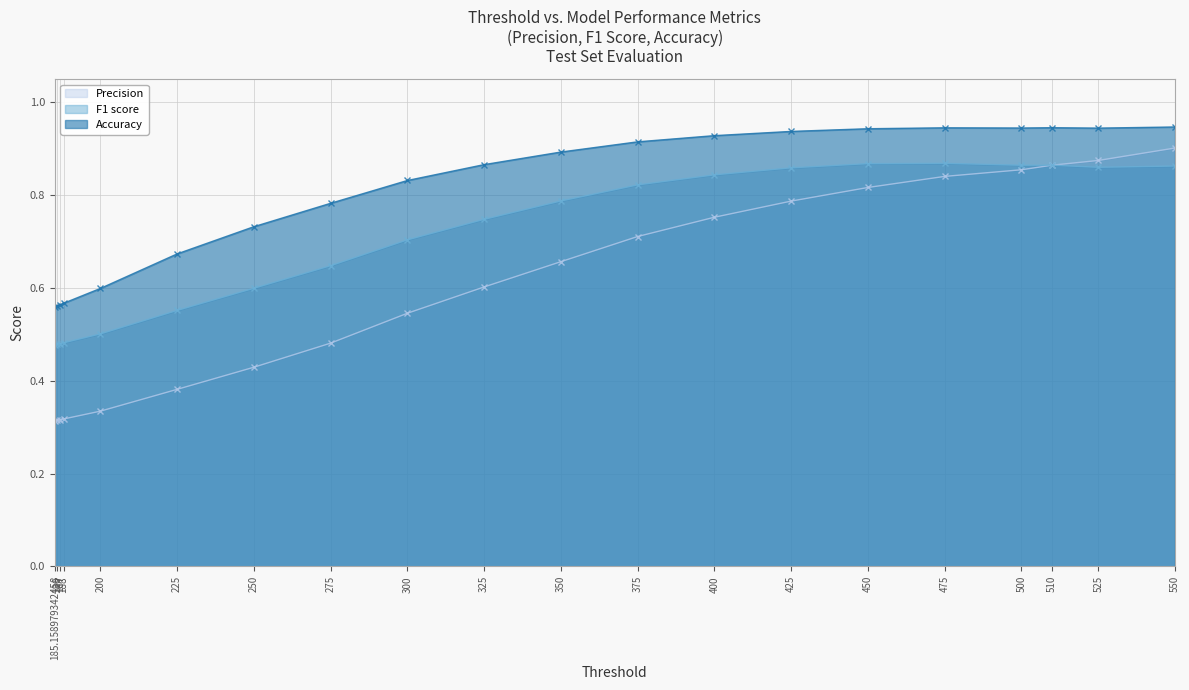

True or false: F1 score has more than 2 interior local peaks.

False